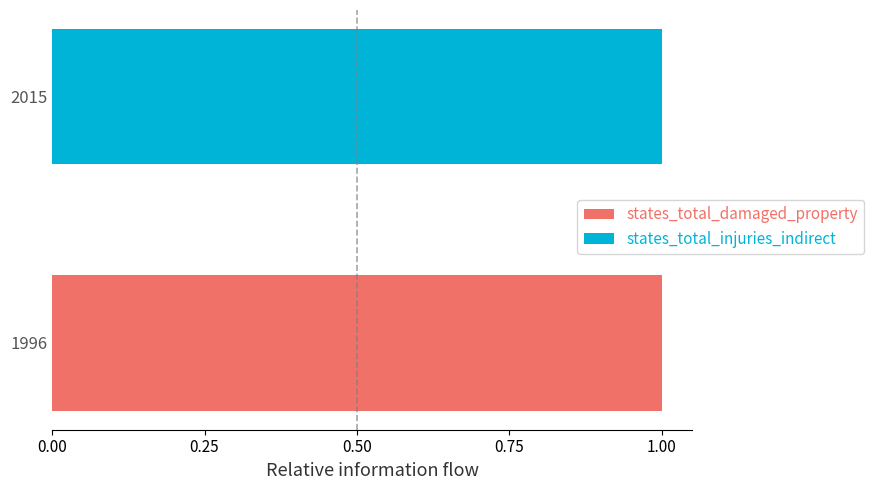

True or false: states_total_damaged_property has a value of 1 at 2015.

False